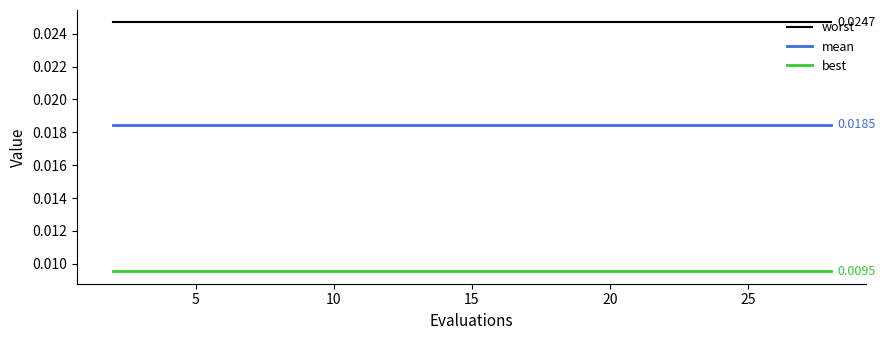

True or false: worst and mean intersect in this chart.

False